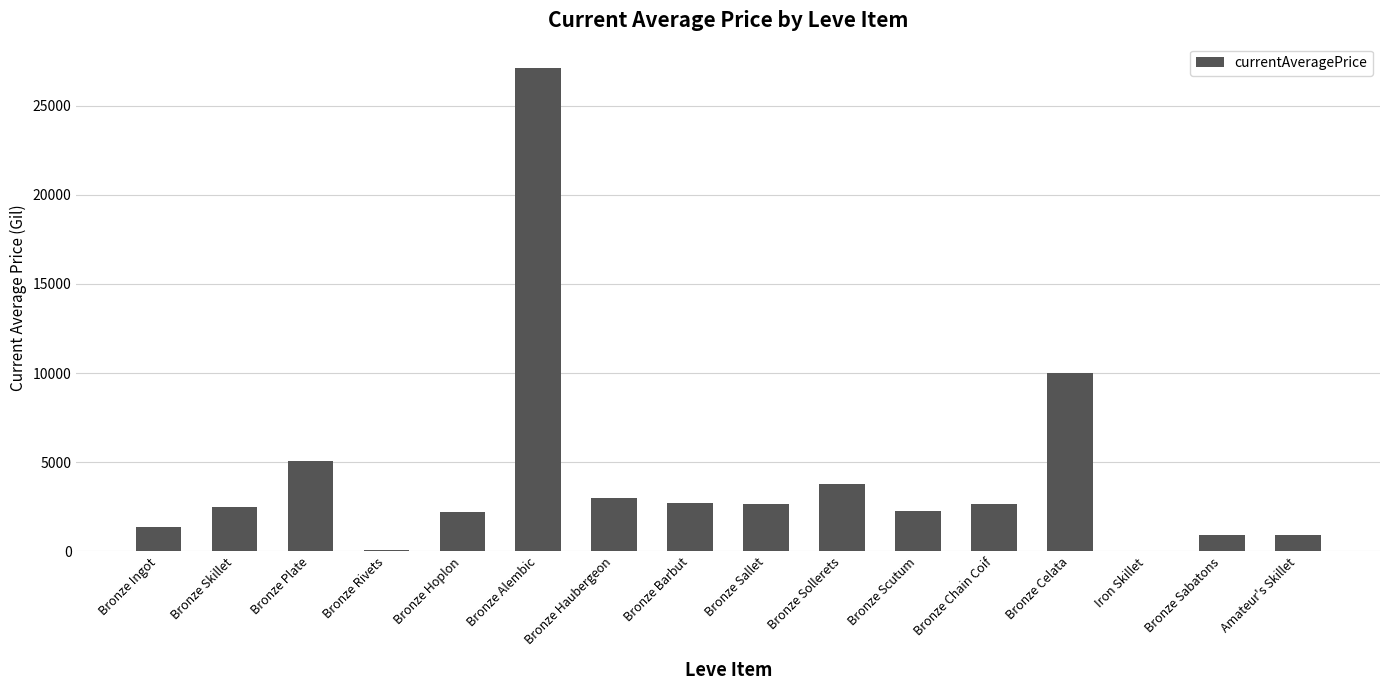

Where is the data nearest to the value 13562?

Bronze Celata